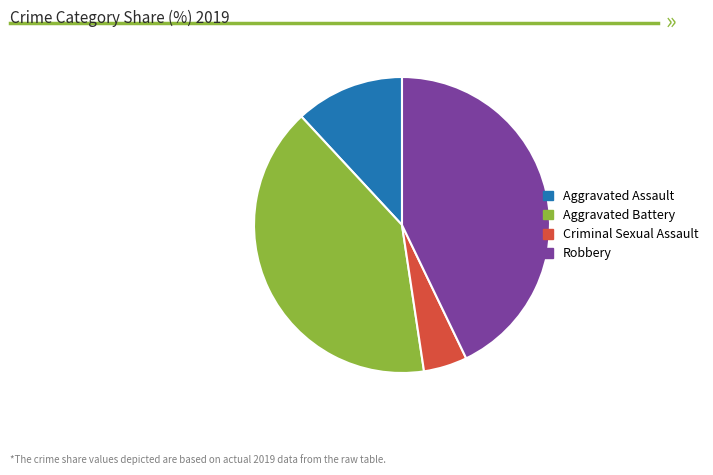

Does Aggravated Assault account for over 50% of the chart?

No